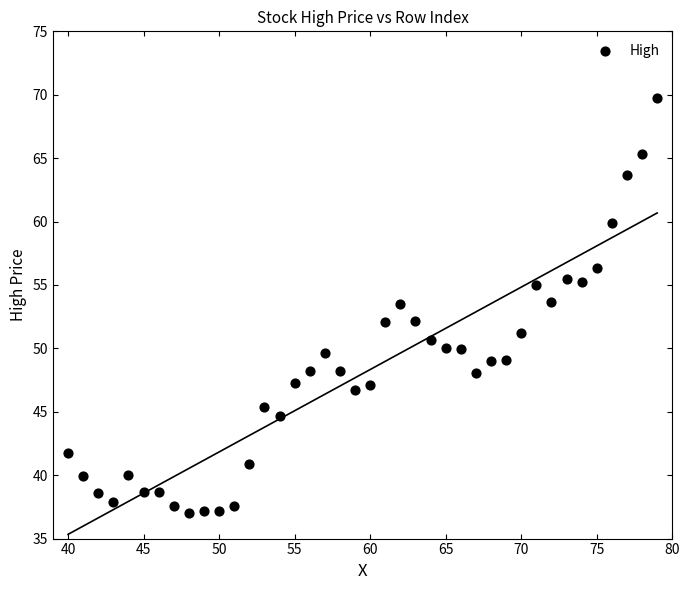

What is the range of X values (max minus min)?

39.0